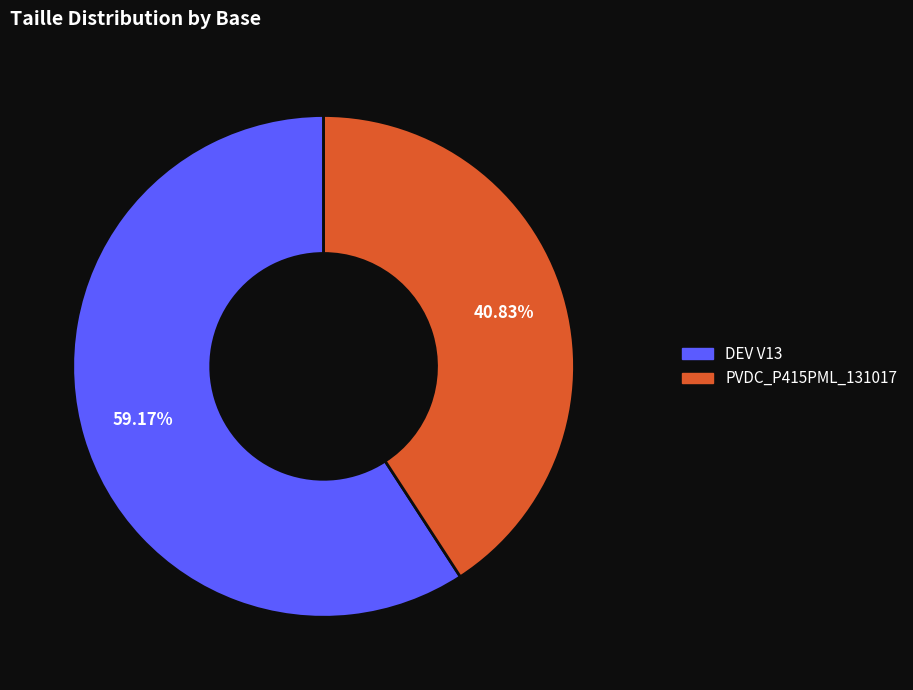

The PVDC_P415PML_131017 slice represents 41% of the pie. True or false?

True